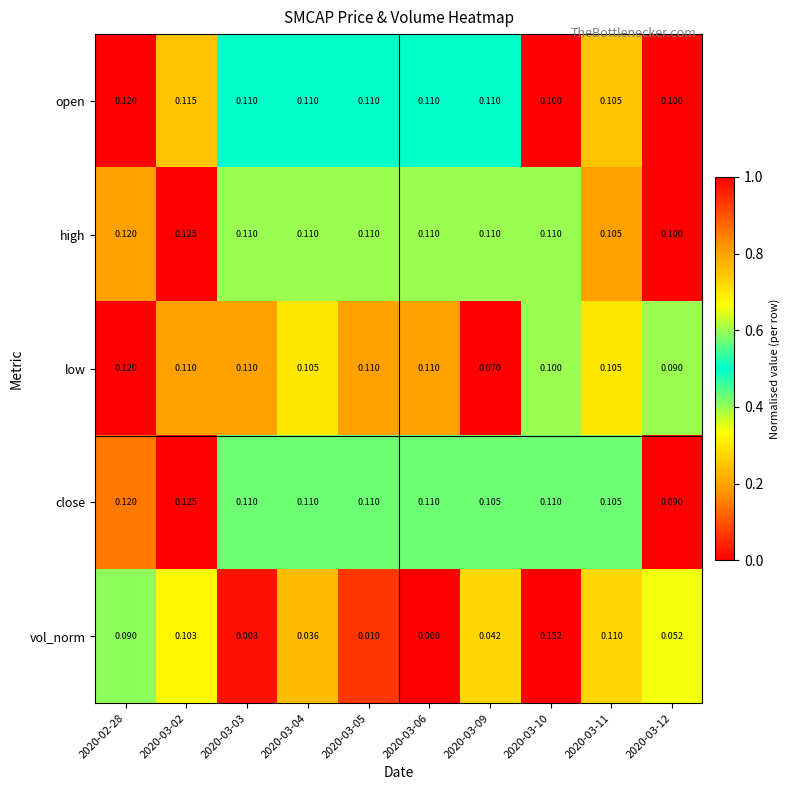

Between 2020-02-28 and 2020-03-02, which series saw the biggest shift?

vol_norm